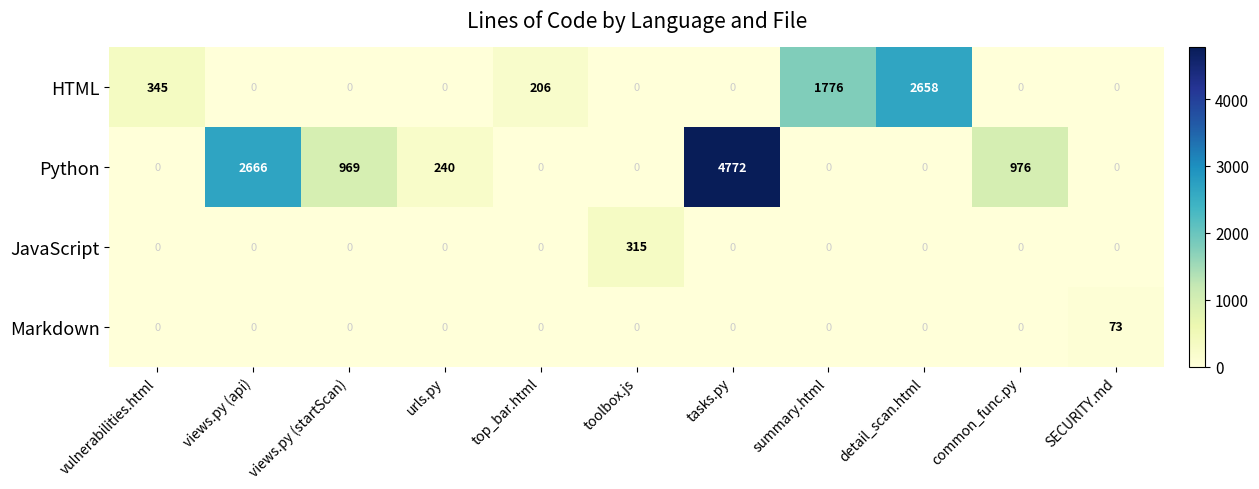

The value of JavaScript at views.py (startScan) is 0. True or false?

True